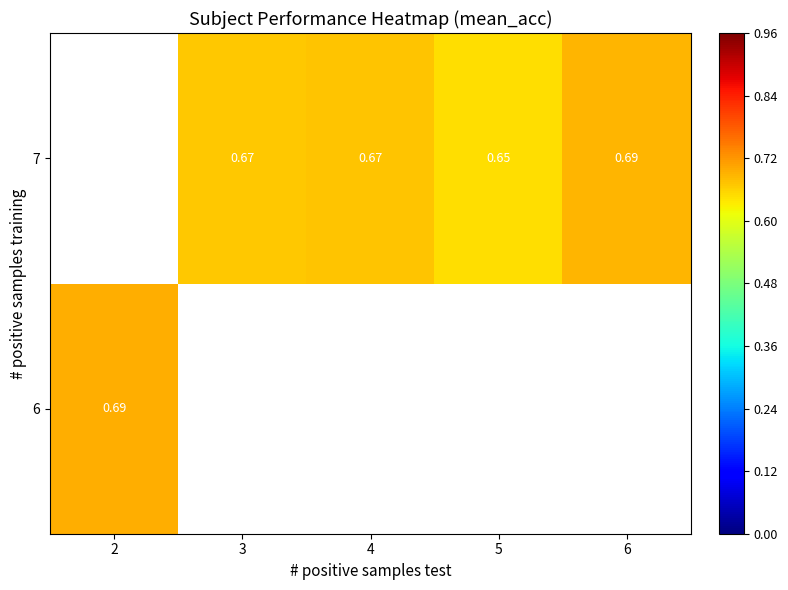

List the series in order of their peak value, highest first.

6, 7